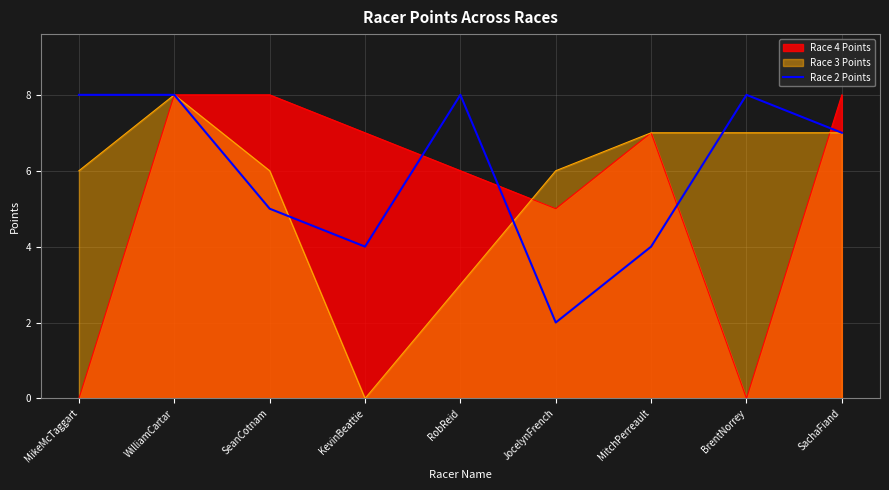

What position from the left is JocelynFrench?

6